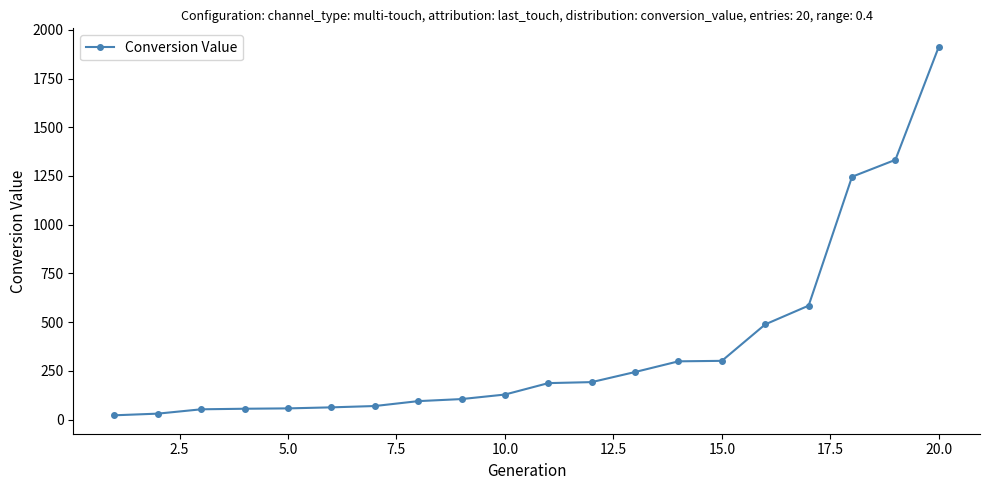

What is the value of the 4th point from the left?

55.7